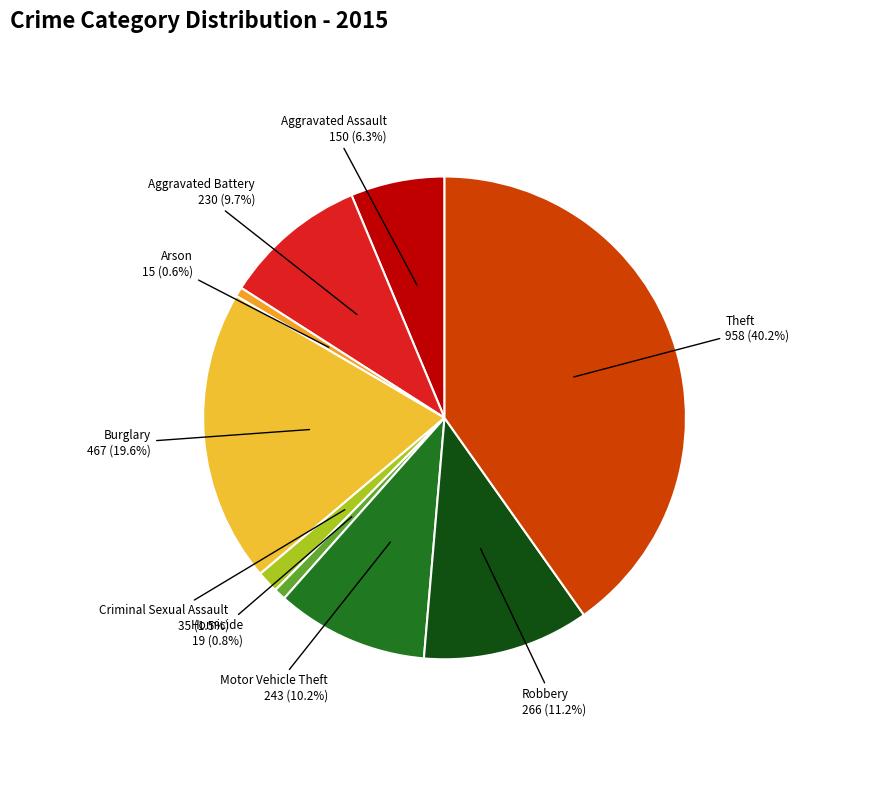

Count the number of slices in the pie.

9